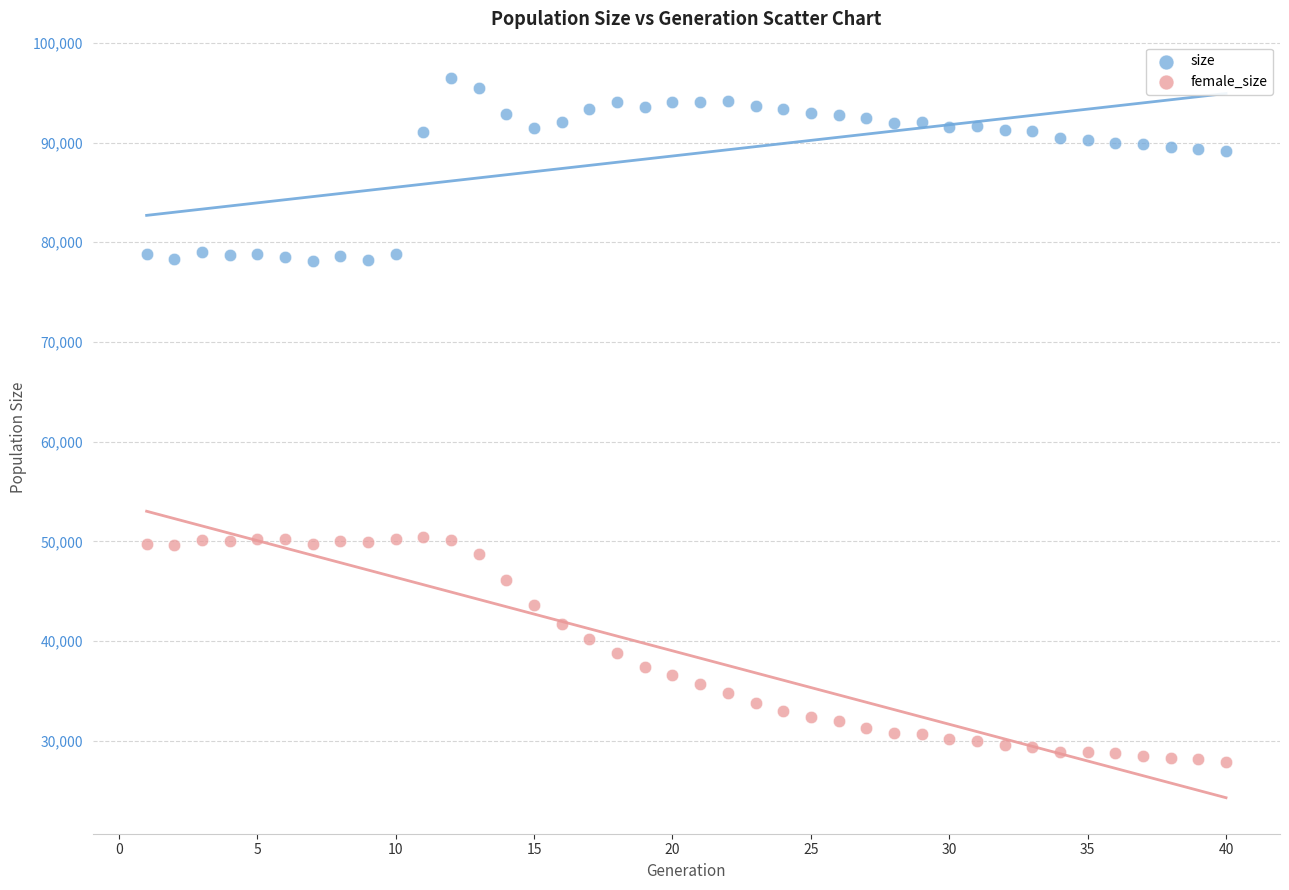

What is the X range (max minus min) for the scatter plot?

39